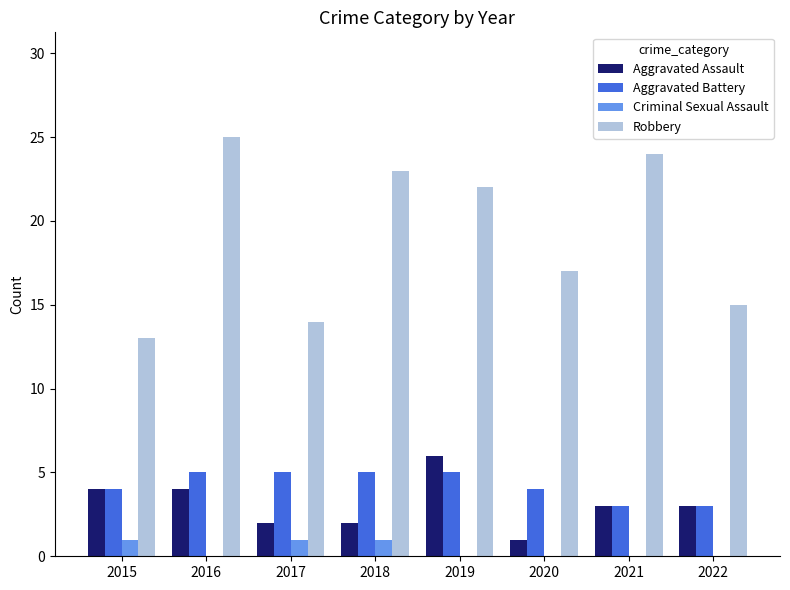

How many groups of bars are there?

8